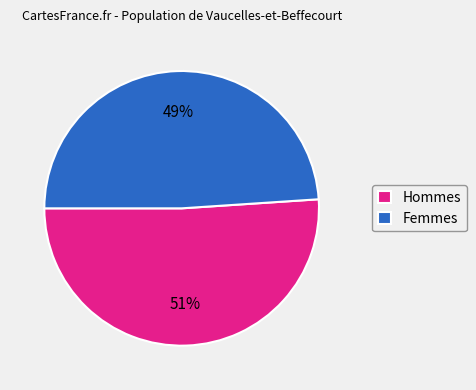

Is there a majority slice in this chart?

Yes